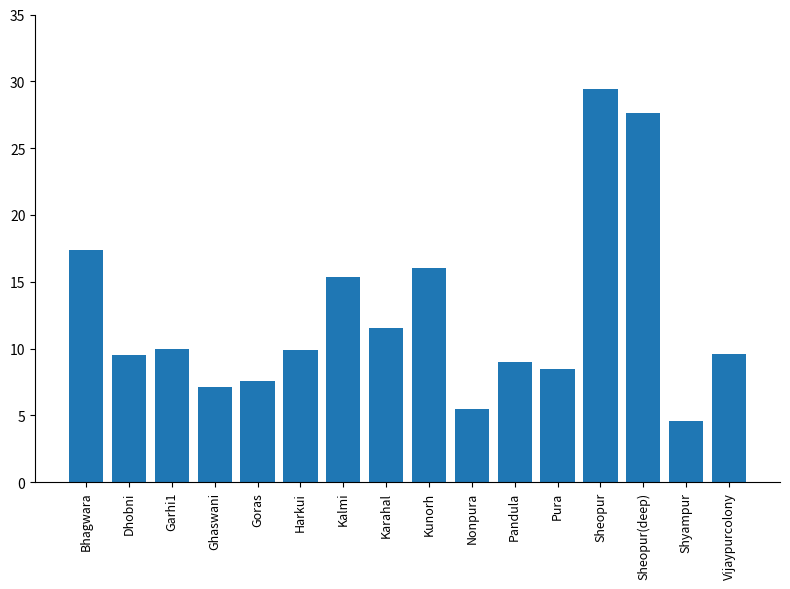

What is the average value?

12.4